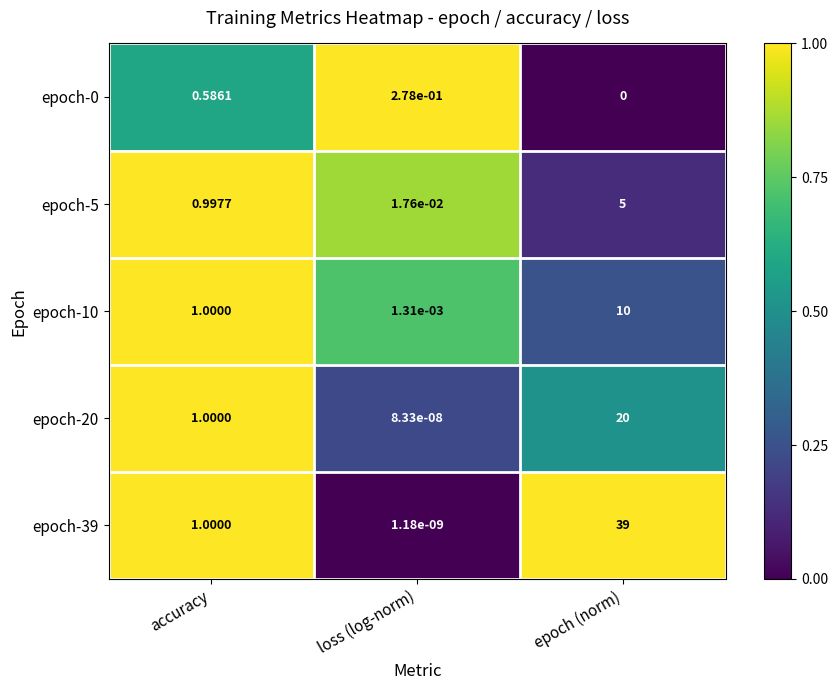

List the labels in order of epoch-5 value, largest first.

epoch (norm), accuracy, loss (log-norm)